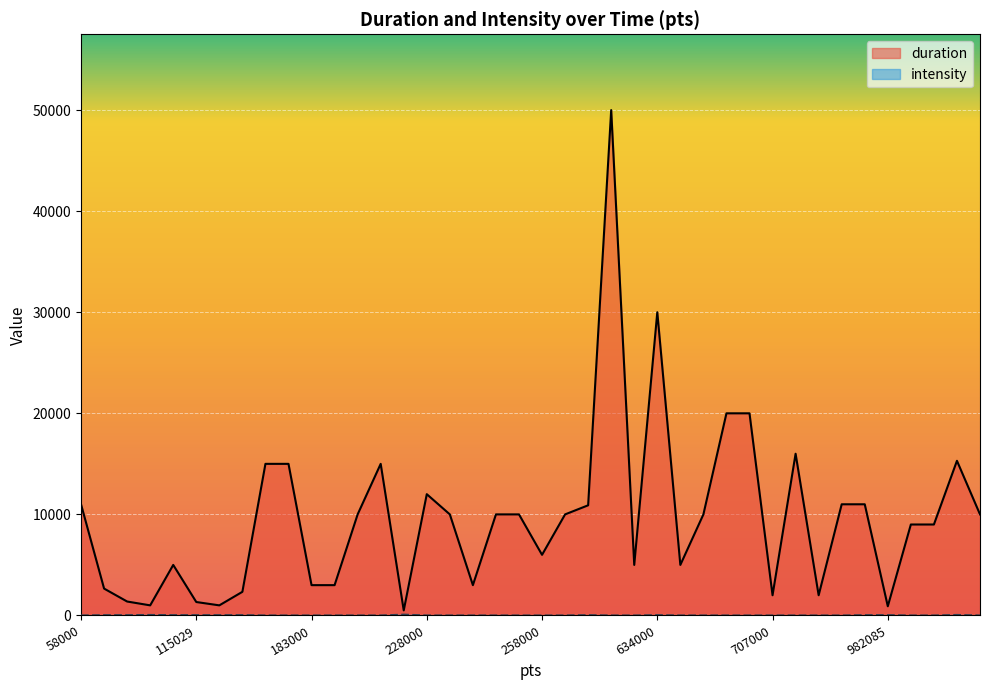

What is the value of the duration point at the 15th from the left?

500